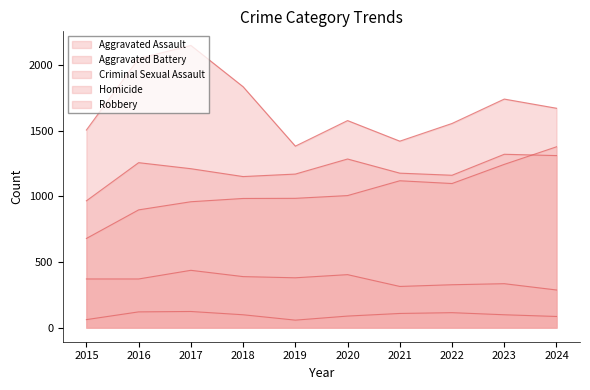

Does the chart display data point markers on the line(s)?

No